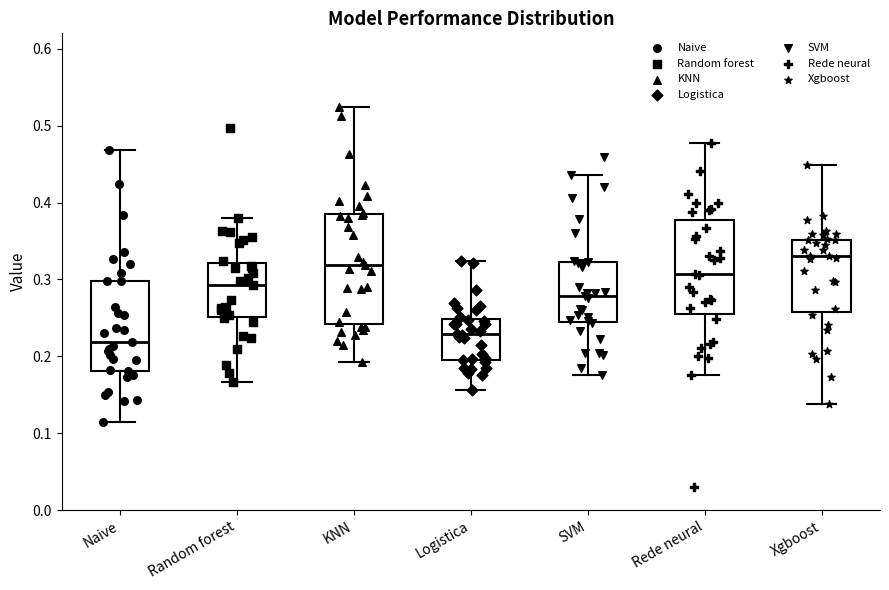

Comparing the boxes themselves (not the whiskers), which one is the tallest?

KNN